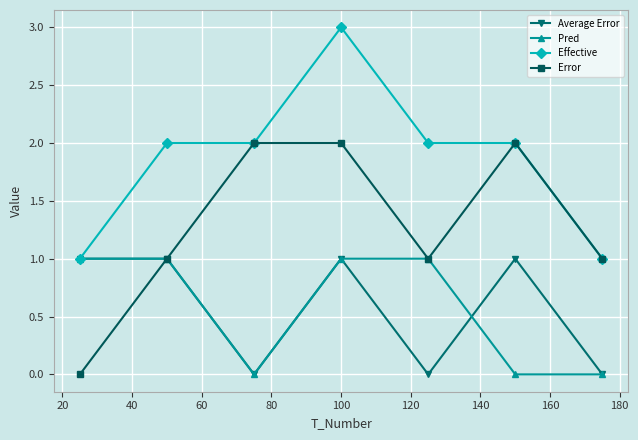

Which series has the largest total across all categories?

Effective